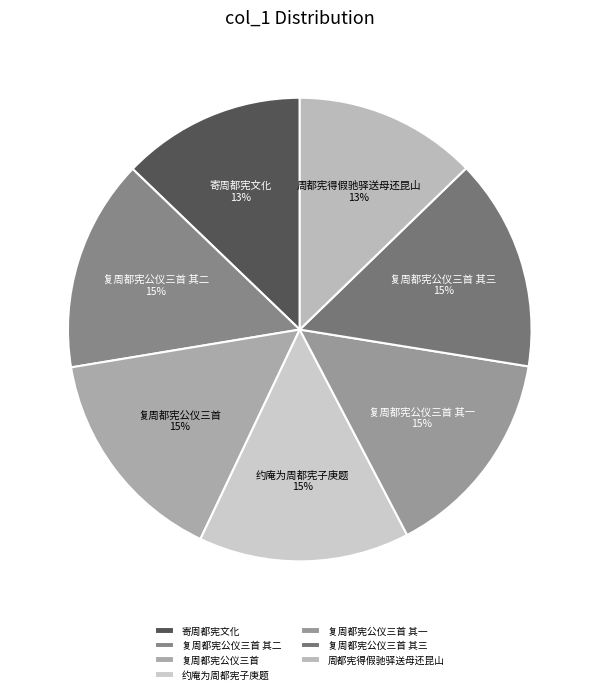

What percentage is the 复周都宪公仪三首 其三 slice, to the nearest percent?

15%